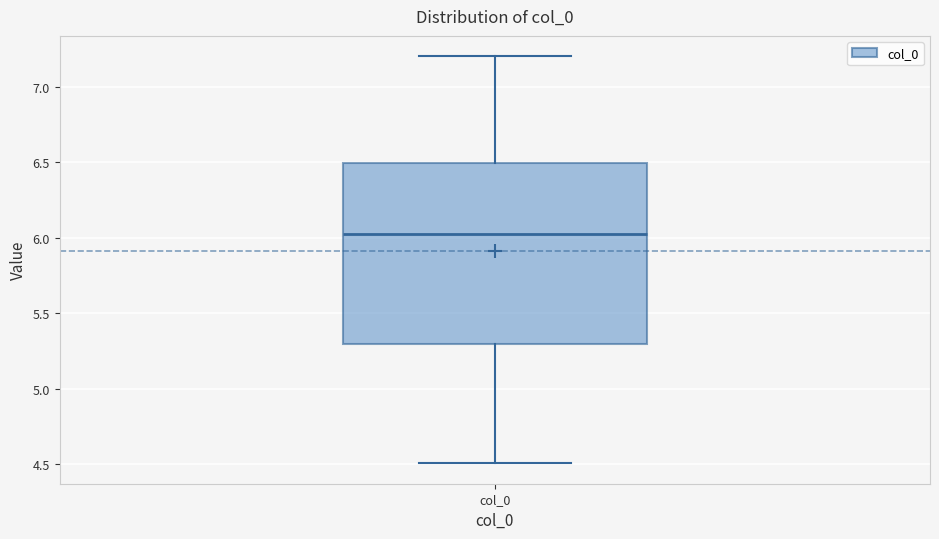

Transcribe this box plot: give where the median line is, the range the box spans, and where the two whiskers end, as read against the y-axis. The values are not printed on the chart, so give them approximately, as read against the axis.

median 6.0, box 5.3 to 6.5, whiskers 4.5 to 7.2